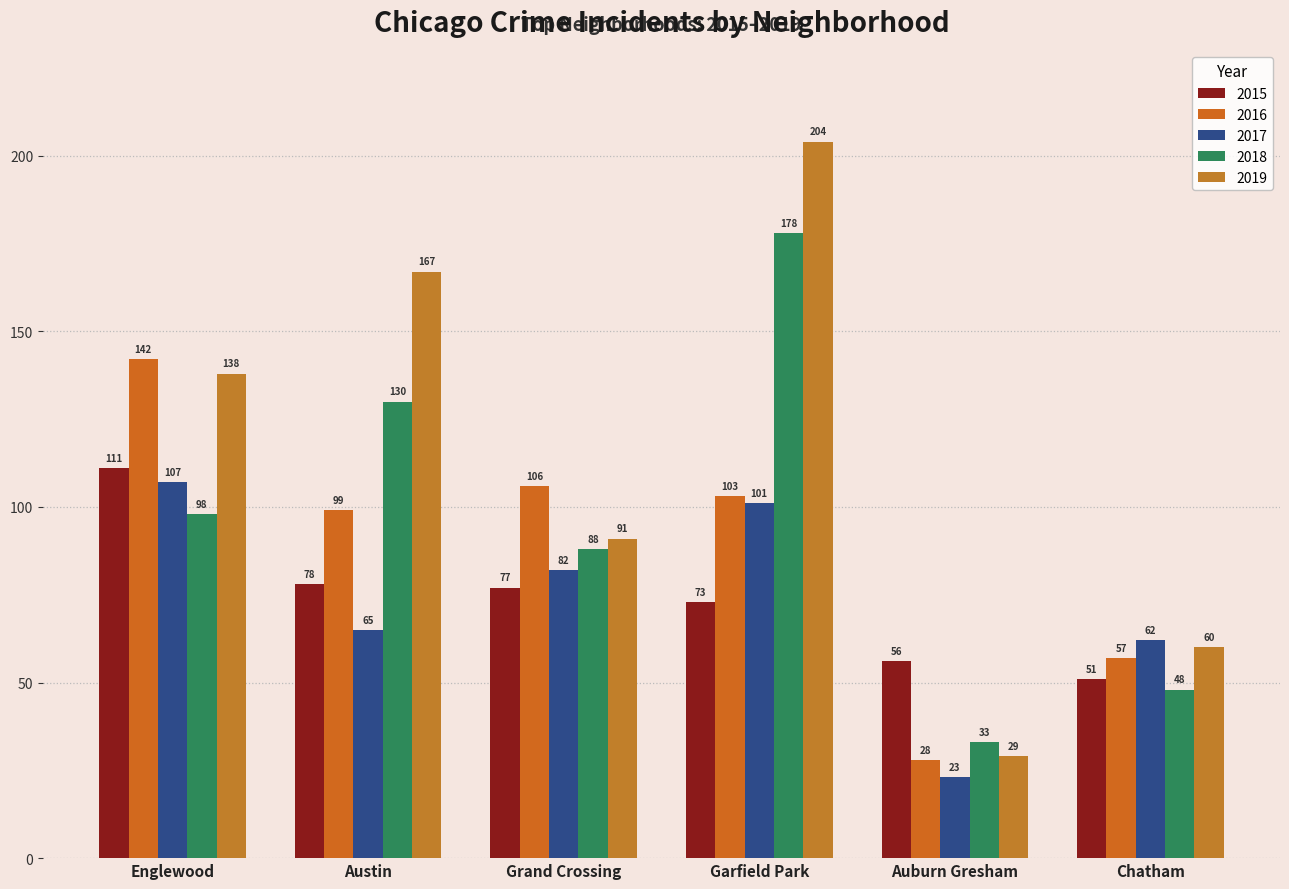

At which label is 2016 closest to 85?

Austin